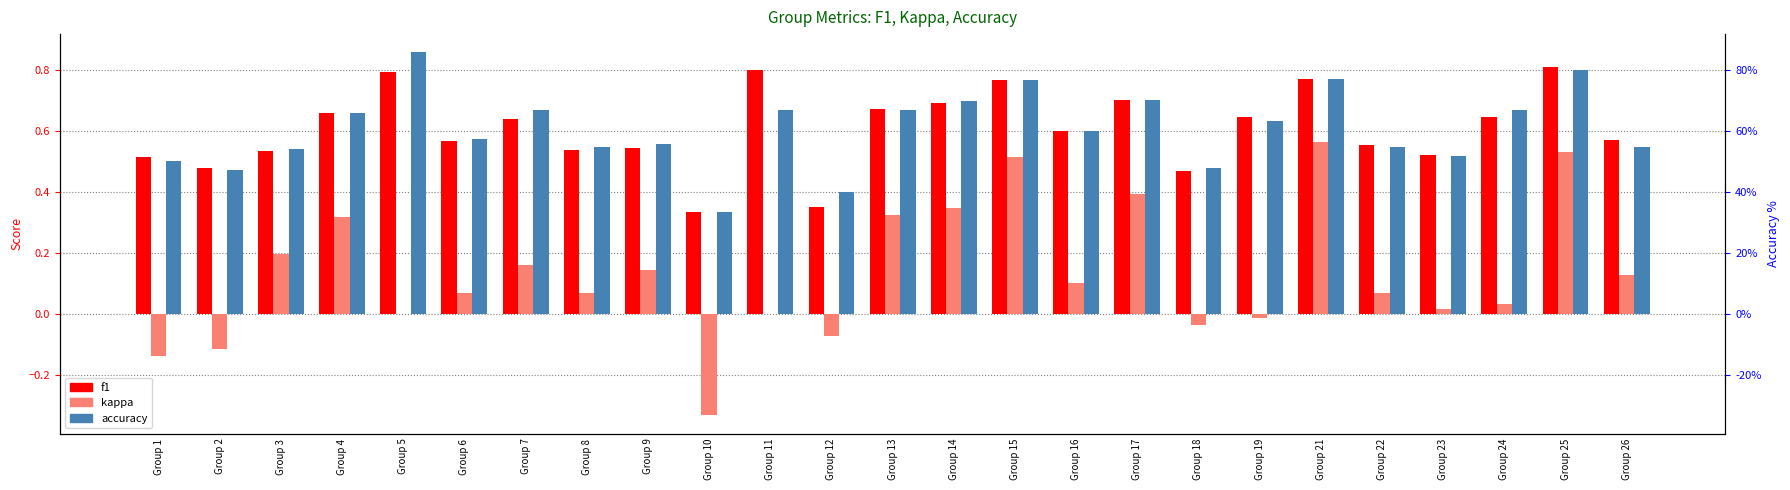

Reading right to left, what are all the values shown in this chart?

f1: 0.6	0.8	0.6	0.5	0.6	0.8	0.6	0.5	0.7	0.6	0.8	0.7	0.7	0.3	0.8	0.3	0.5	0.5	0.6	0.6	0.8	0.7	0.5	0.5	0.5
kappa: 0.1	0.5	0.0	0.0	0.1	0.6	-0.0	-0.0	0.4	0.1	0.5	0.3	0.3	-0.1	0.0	-0.3	0.1	0.1	0.2	0.1	0.0	0.3	0.2	-0.1	-0.1
accuracy: 0.5	0.8	0.7	0.5	0.5	0.8	0.6	0.5	0.7	0.6	0.8	0.7	0.7	0.4	0.7	0.3	0.6	0.5	0.7	0.6	0.9	0.7	0.5	0.5	0.5